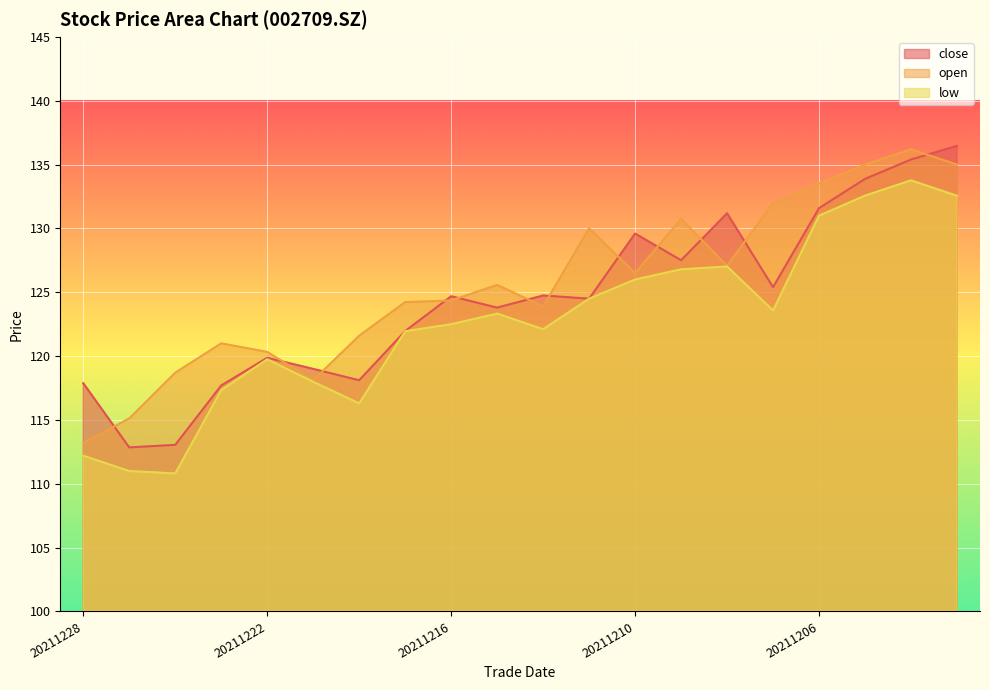

Where does the open series first go above 125?

20211215